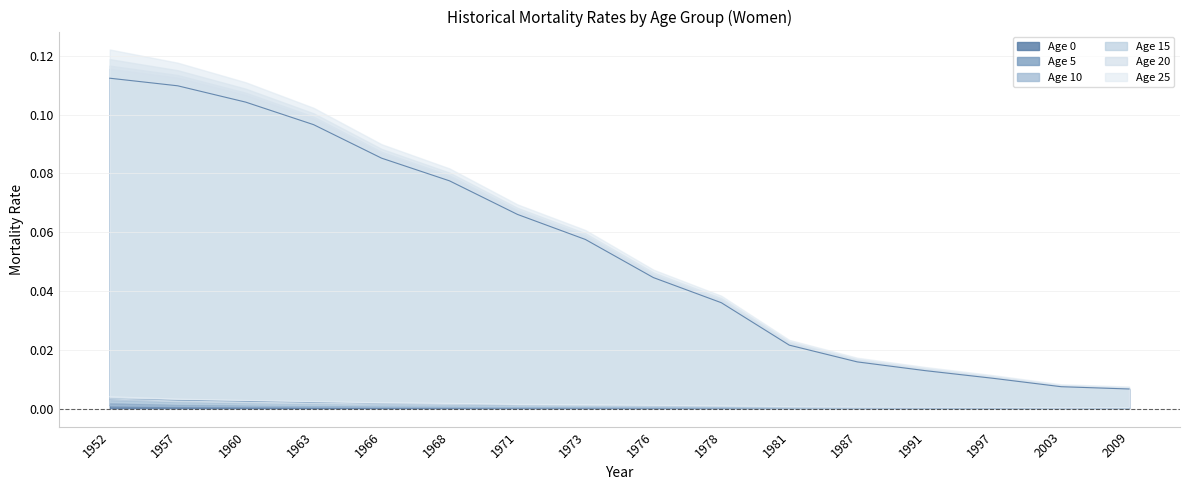

List the labels in order of Age 5 value, largest first.

1952, 1957, 1960, 1963, 1966, 1968, 1971, 1973, 1976, 1978, 1981, 1987, 1991, 1997, 2003, 2009